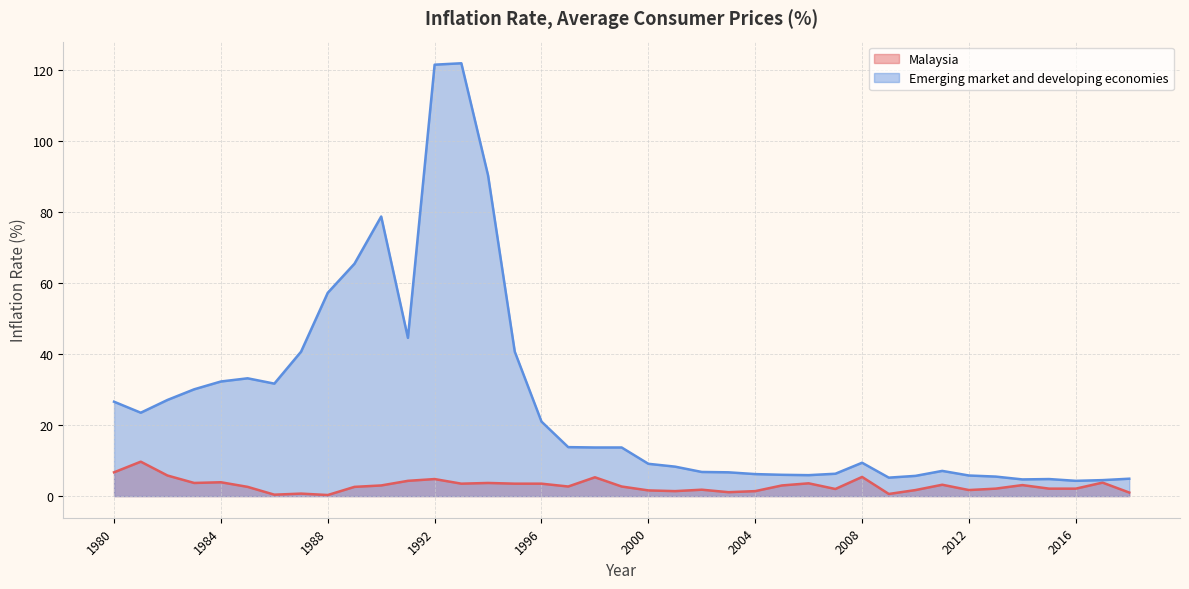

At how many categories does at least one series exceed 93?

2